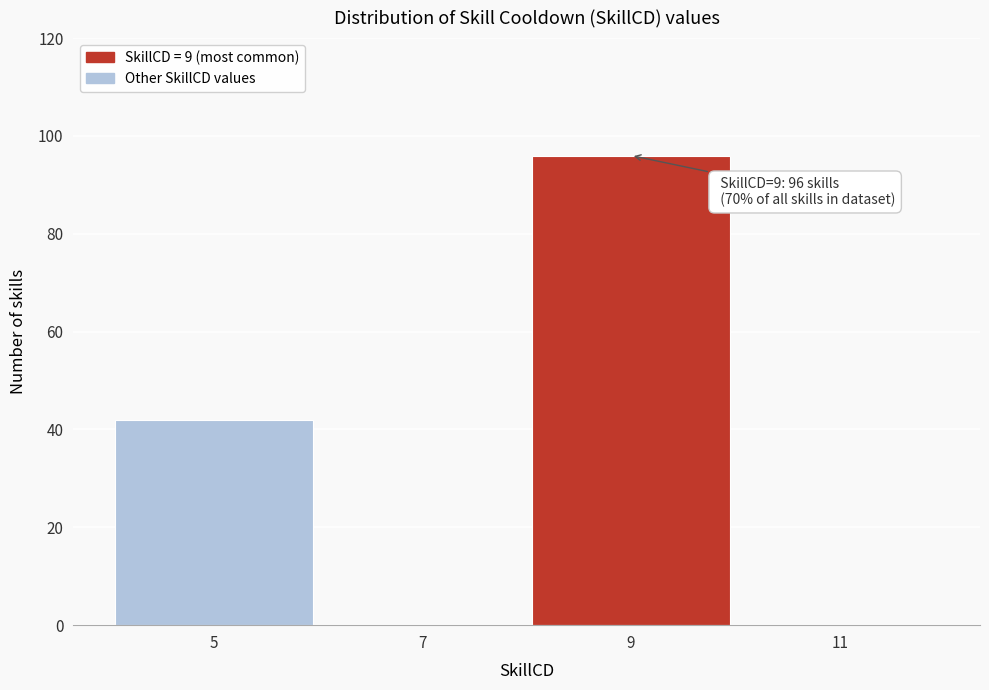

Over which range of the x-axis is the bar tallest?

8 to 10